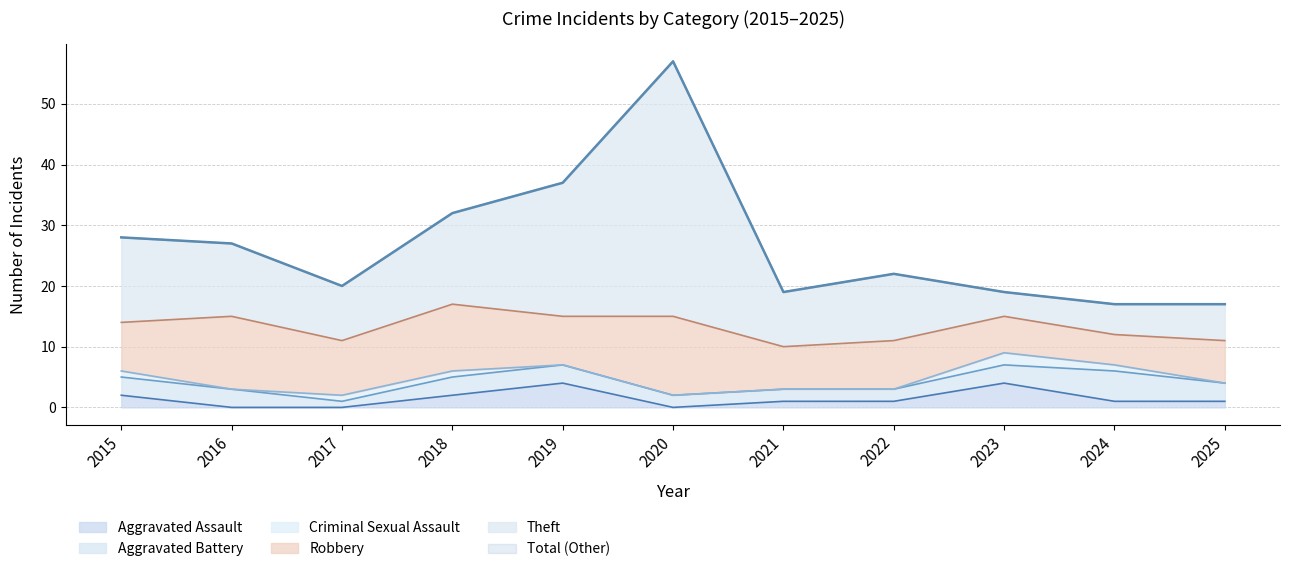

At which label is Aggravated Assault closest to 2?

2015